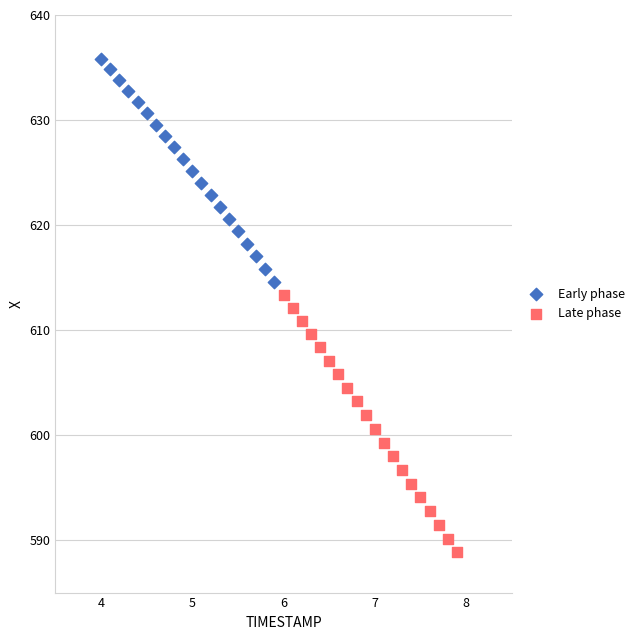

Which series has the largest Y range (max minus min)?

Late phase